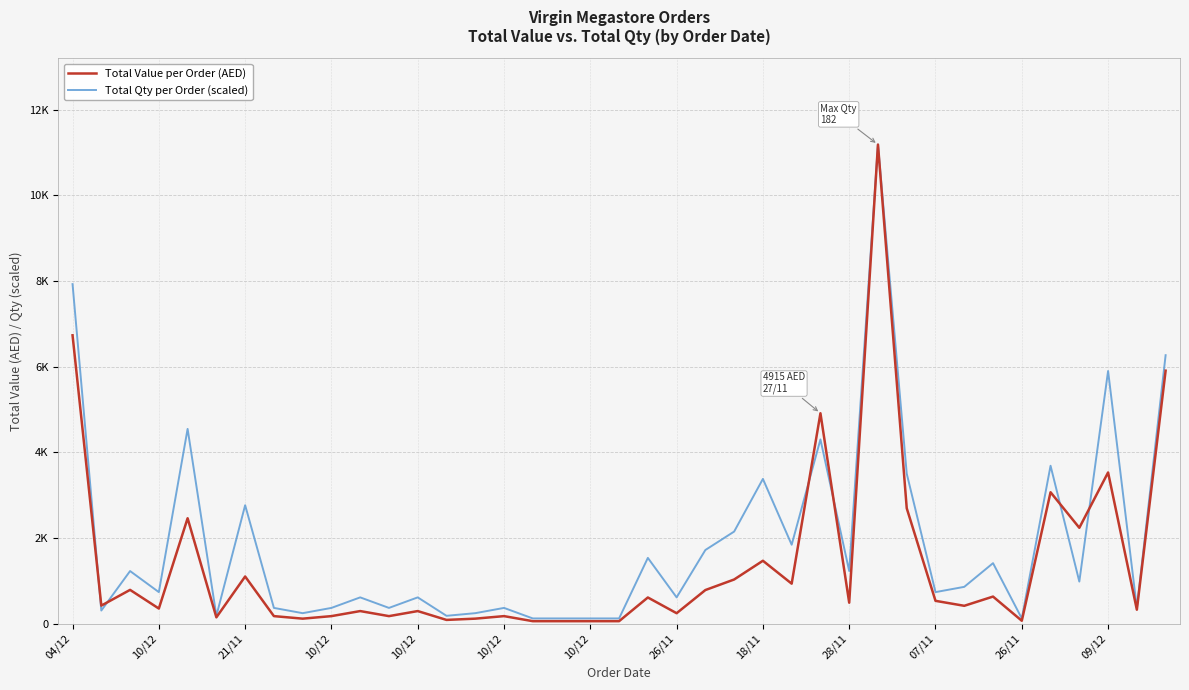

Rank the series by their maximum value, from lowest to highest.

Total Value per Order (AED), Total Qty per Order (scaled)